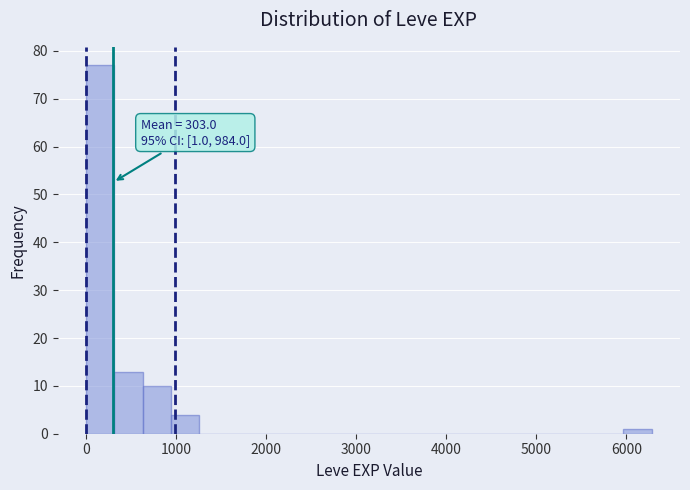

Read against the x-axis, roughly where is the centre of the tallest bar?

200